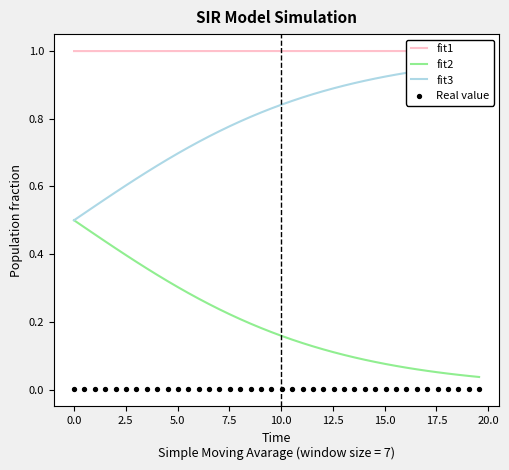

At how many categories does at least one series exceed 0?

40